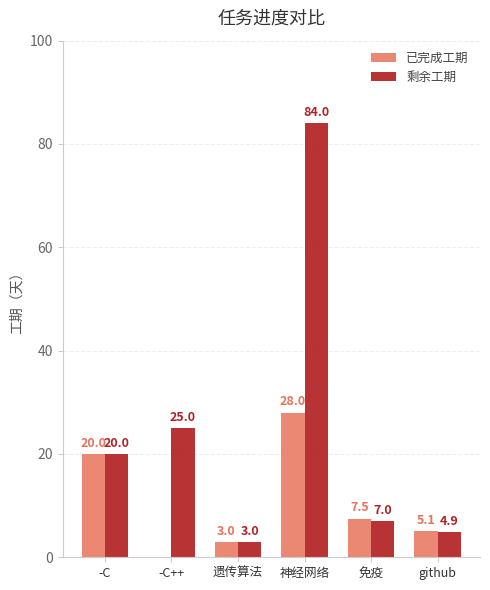

At which category is the sum across all series the highest?

神经网络